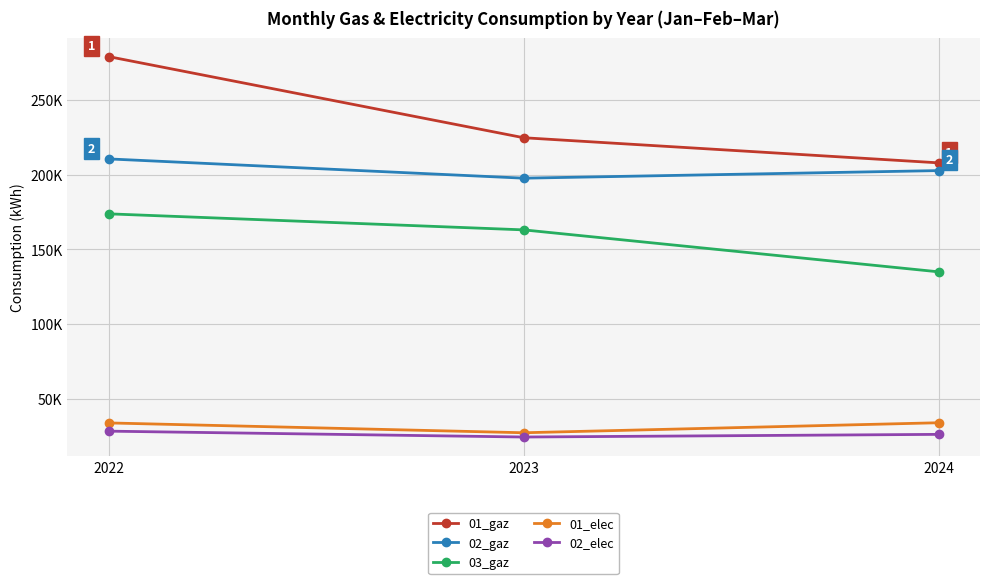

At which category does the chart reach its peak across all series?

2022